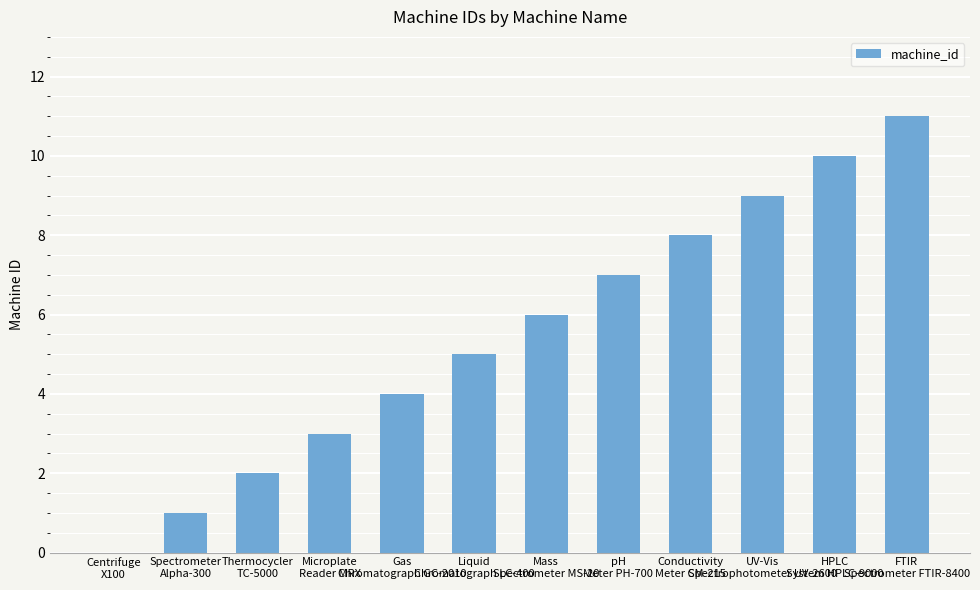

What is the sum of all values?

66